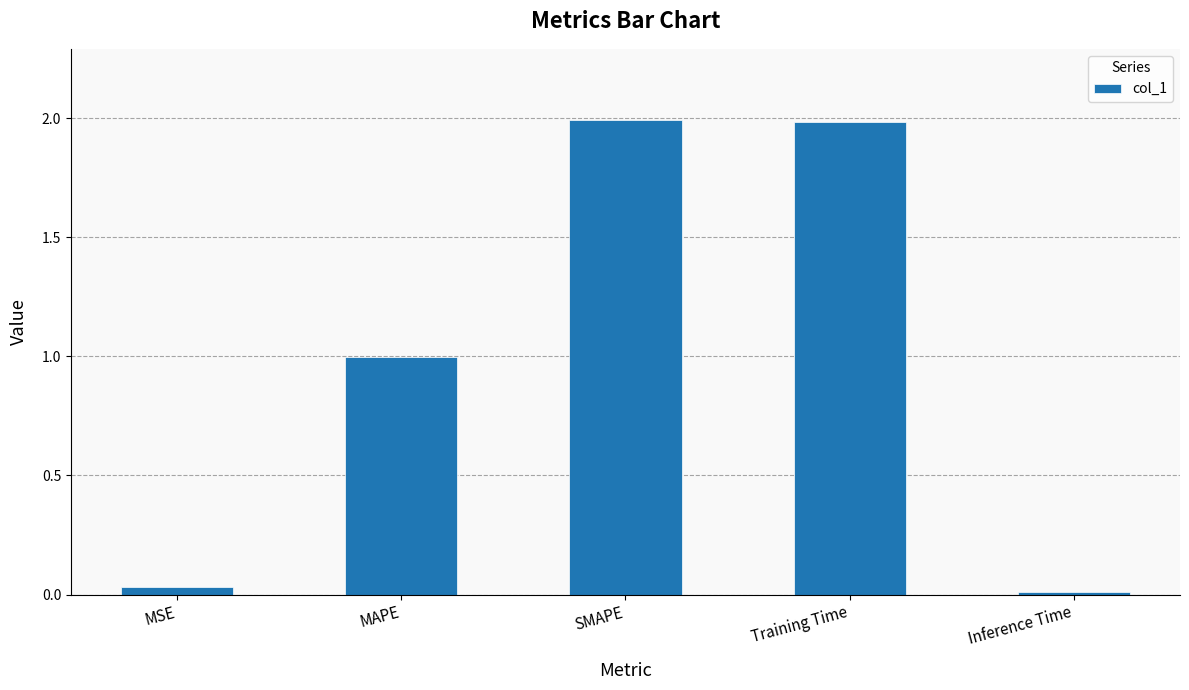

Between Training Time and MSE, which is larger?

Training Time